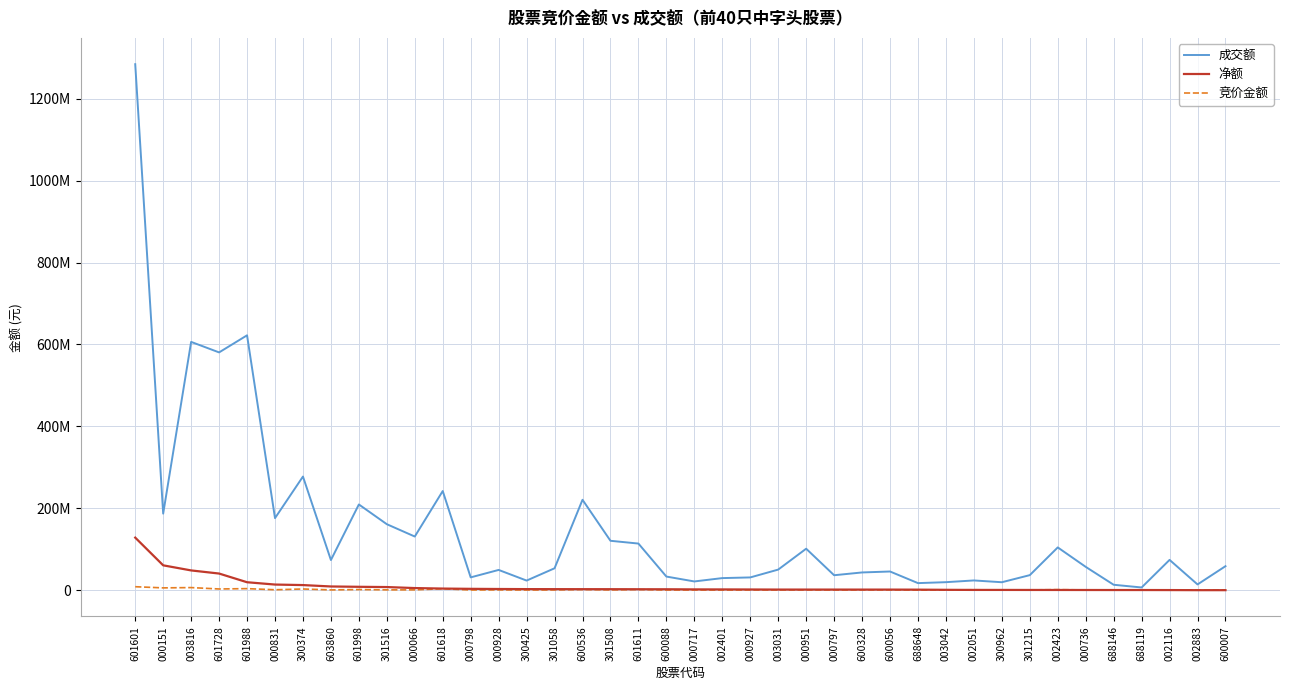

Is it true that 成交额 equals 580546820 at 601728?

True